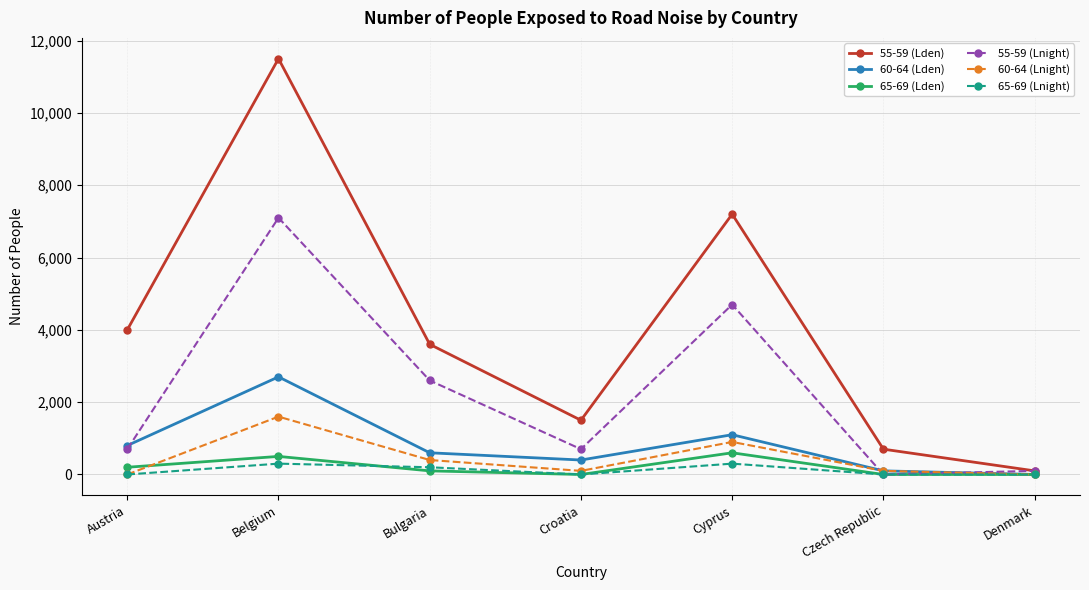

What is the highest value of the 55-59 (Lden) series?

11500